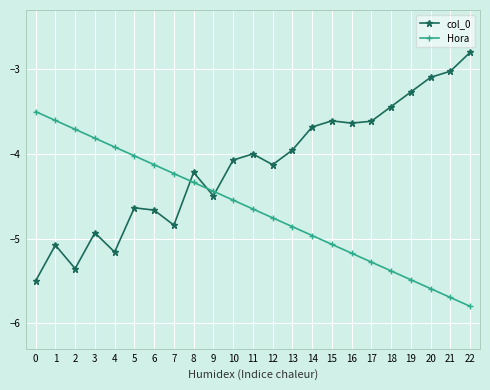

Does the chart have visible grid lines?

Yes